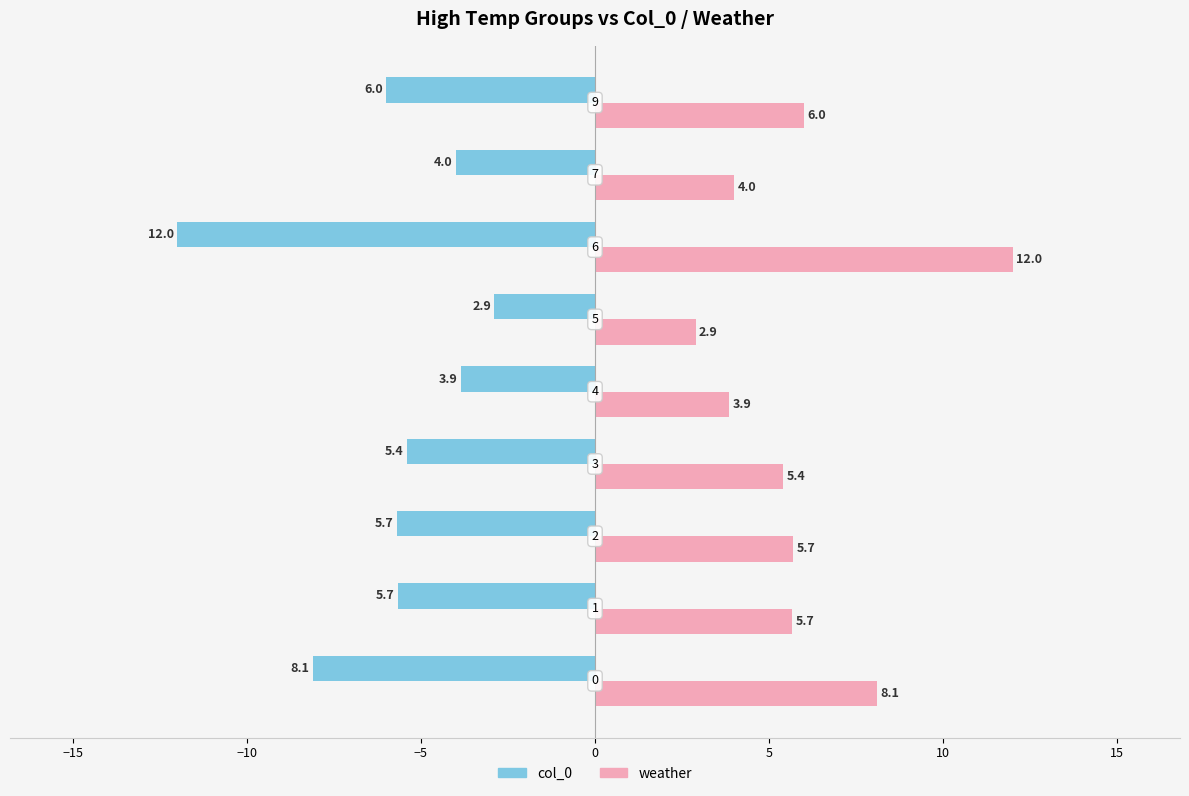

Rank the series by their maximum value, from lowest to highest.

col_0, weather